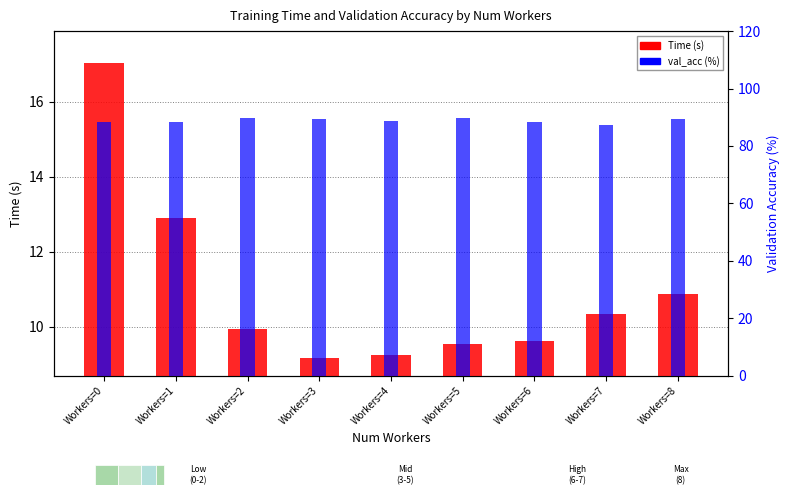

What is the difference between the Time (s) values at Workers=7 and Workers=2?

0.4